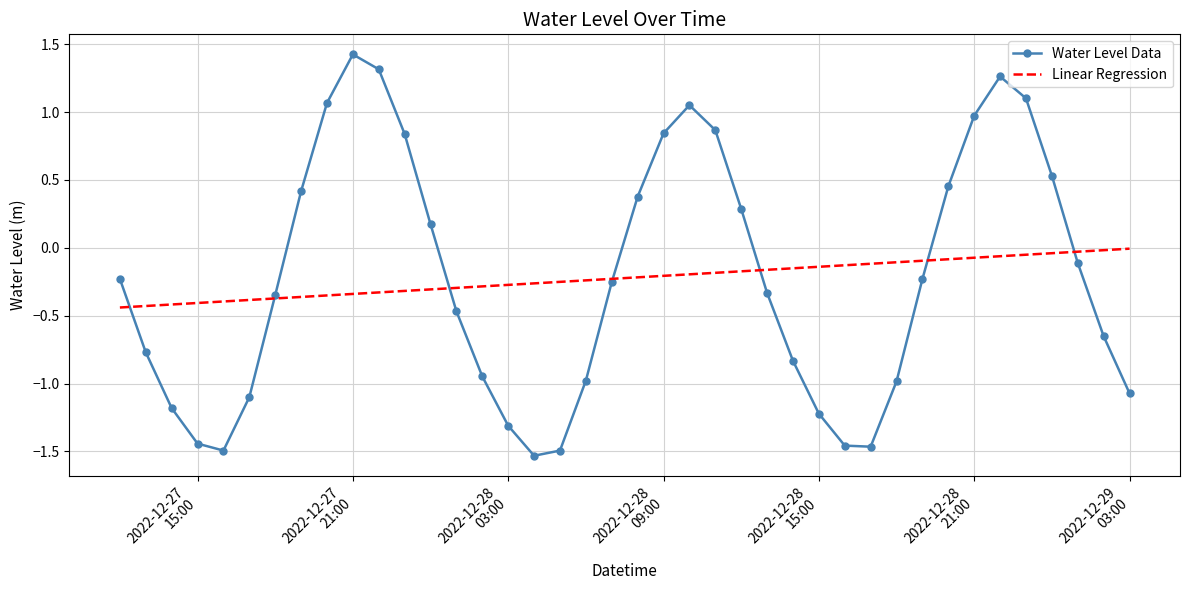

What is the highest value of the Water Level Data series?

1.4